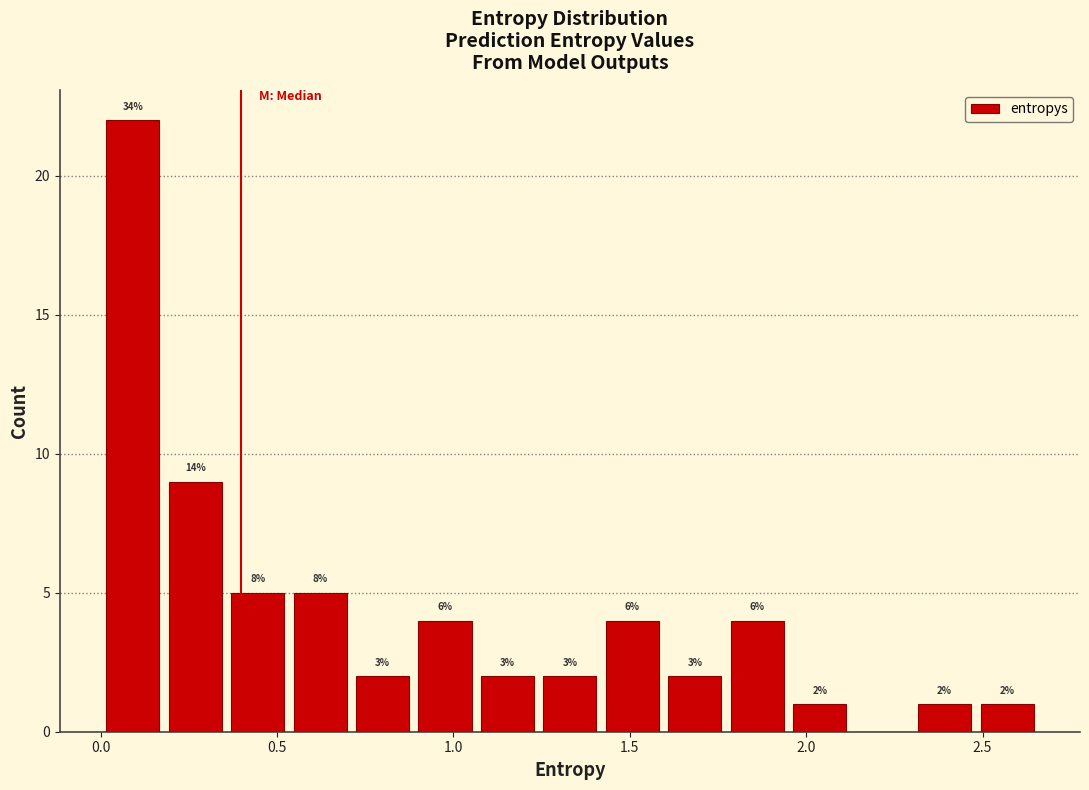

Read against the x-axis, roughly where is the centre of the tallest bar?

0.10